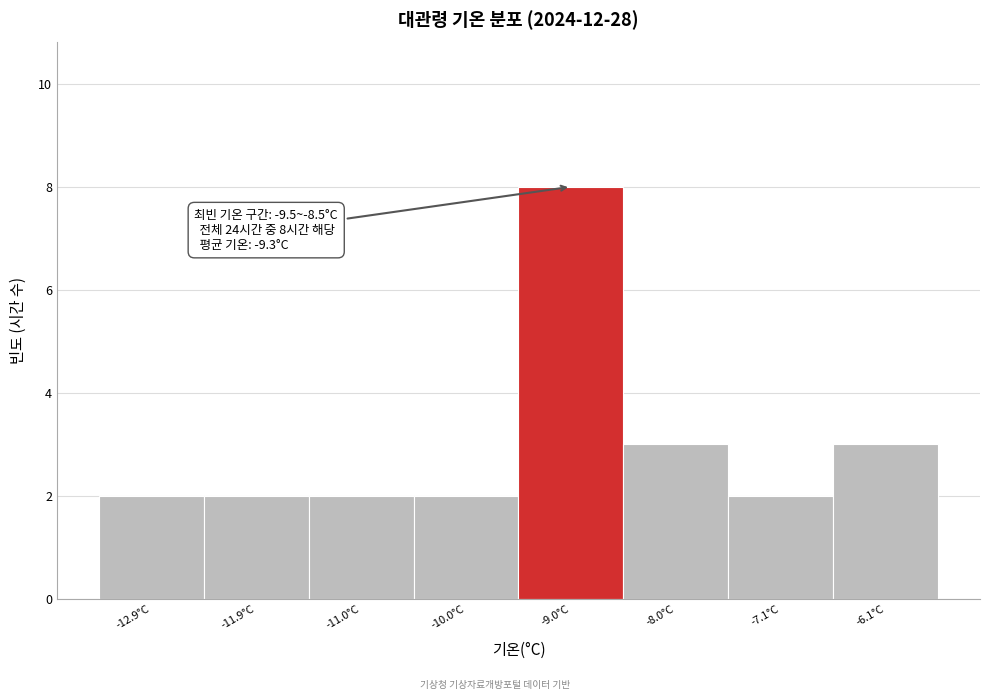

Over which range of the x-axis is the bar tallest?

-9.5 to -8.5